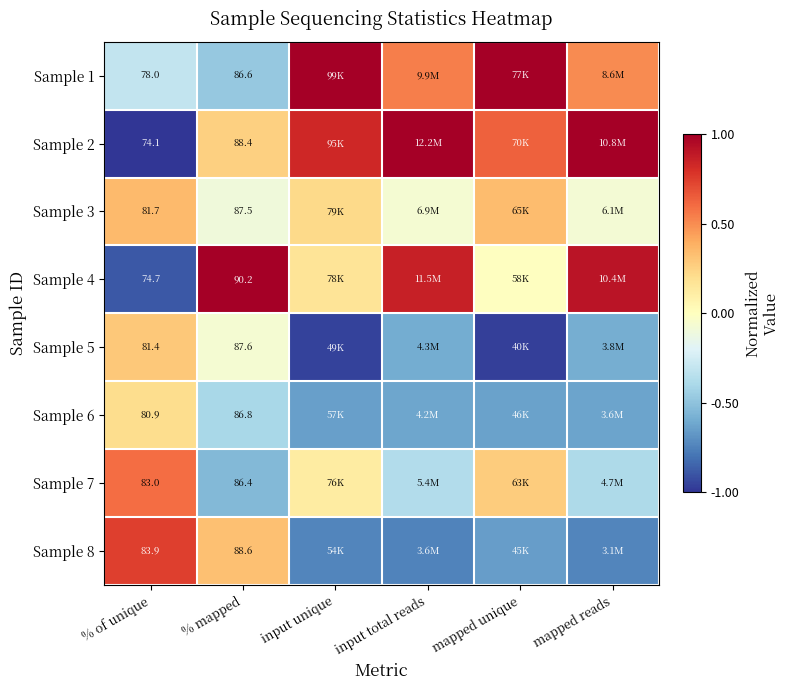

What is the greatest value displayed?

1.0